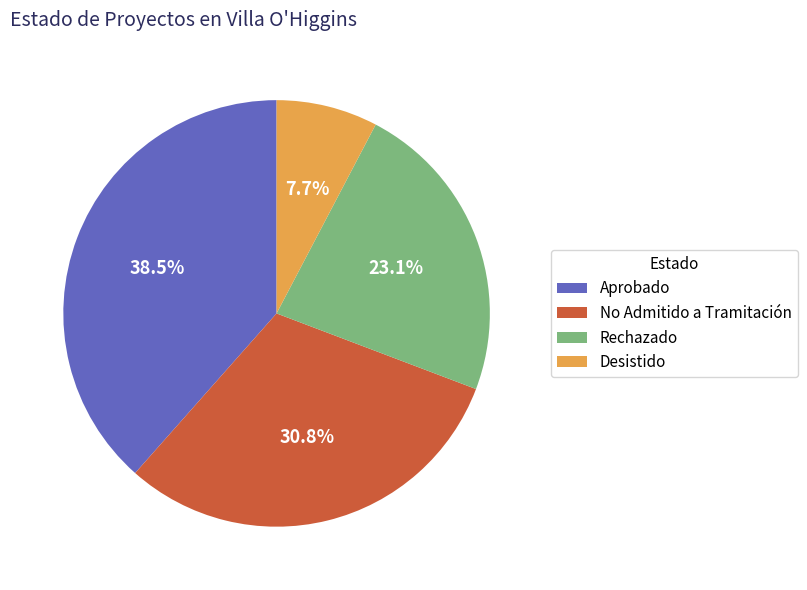

Rank the categories by value from highest to lowest.

Aprobado, No Admitido a Tramitación, Rechazado, Desistido